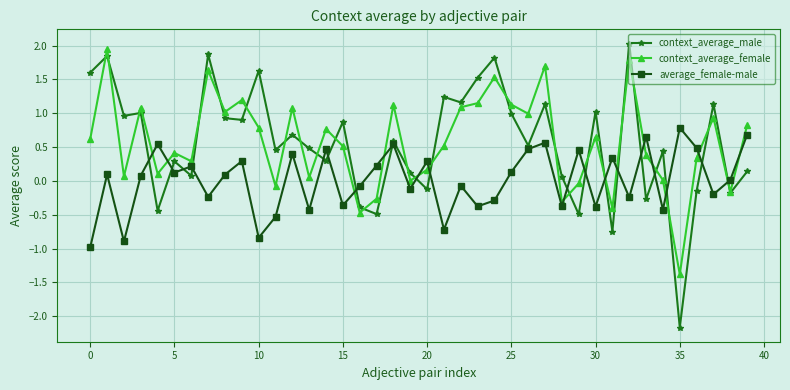

What is the smallest value displayed?

-2.2